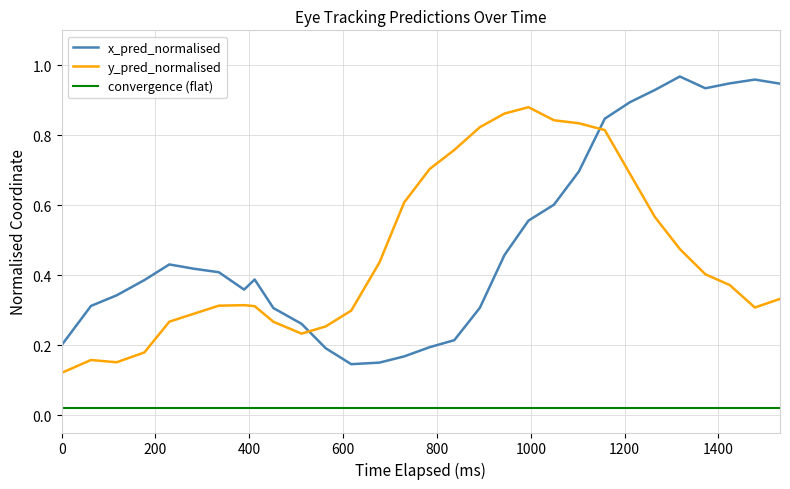

True or false: x_pred_normalised and convergence (flat) intersect in this chart.

False